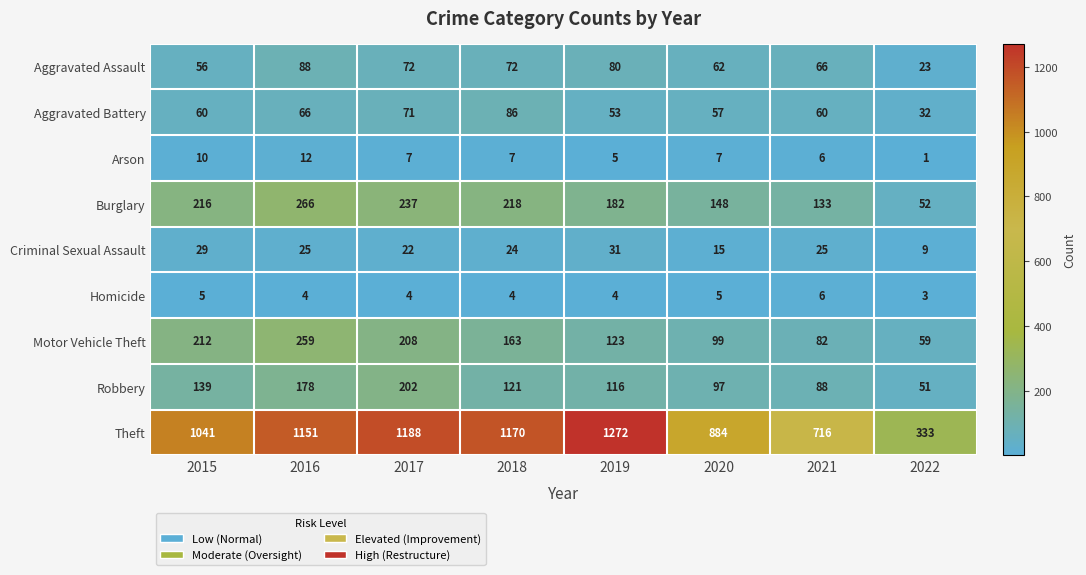

At how many categories does at least one series exceed 1064?

4